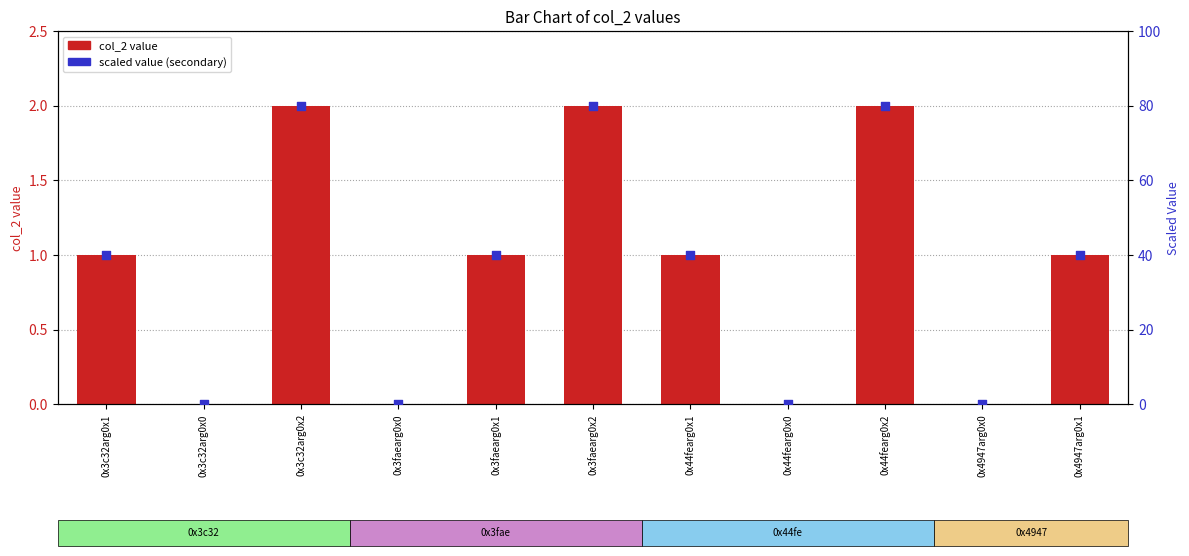

Which series reaches the minimum Y coordinate?

col_2 (value)